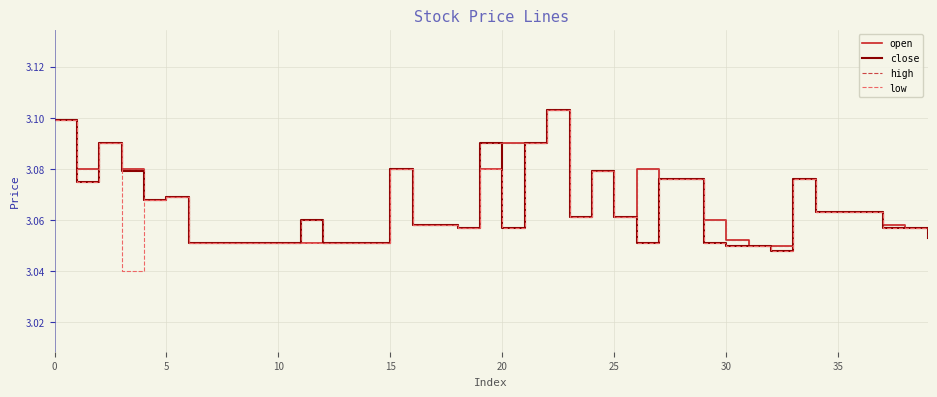

Which series has the largest range (max minus min)?

low